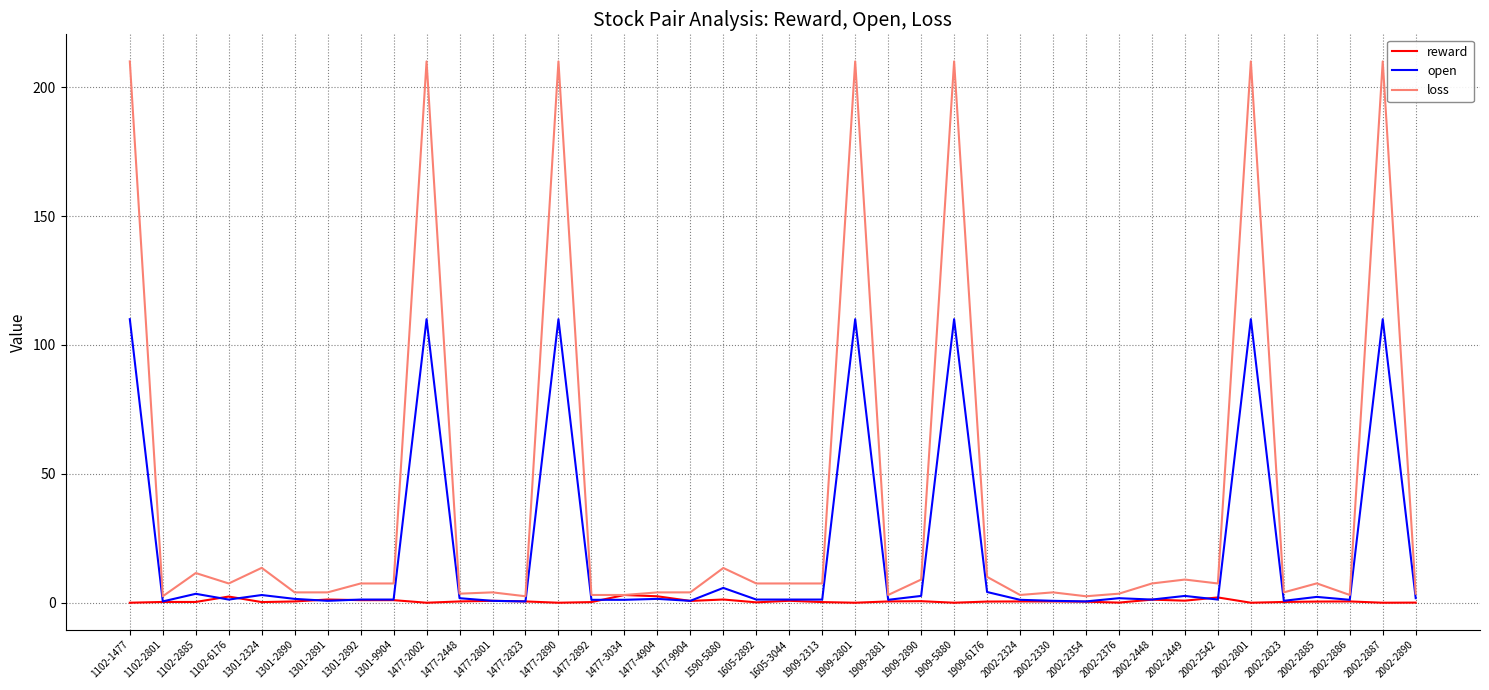

Read the loss value at 1477-2448.

3.5